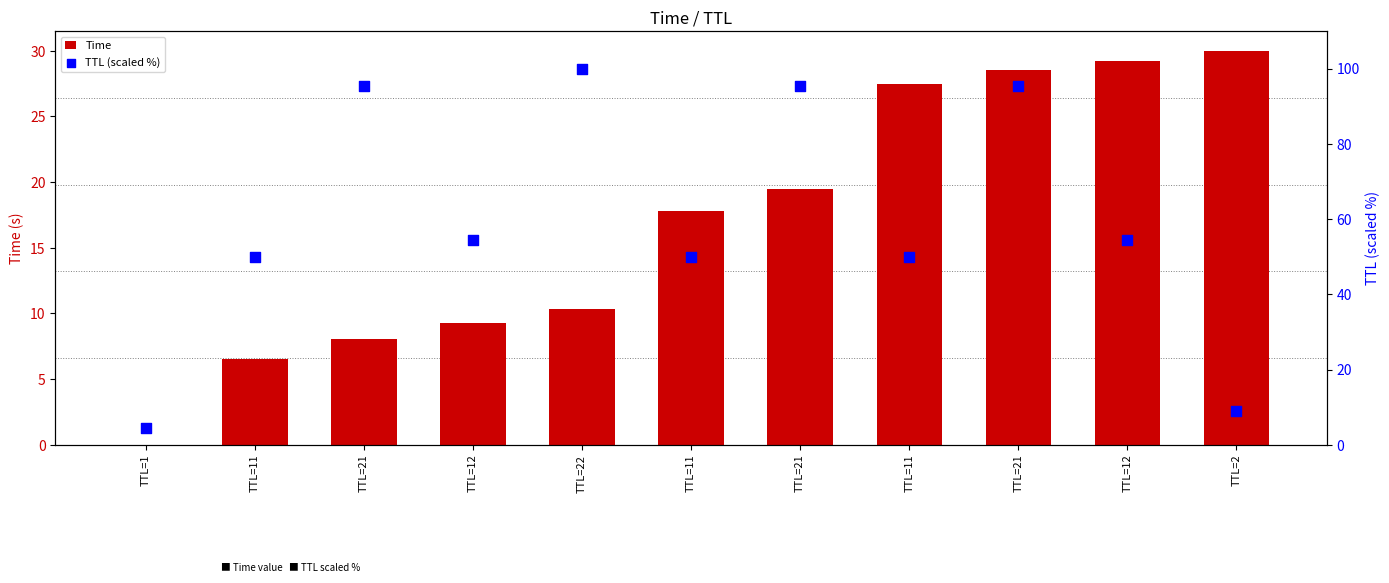

Which series has the widest spread of Y values?

TTL (scaled %)